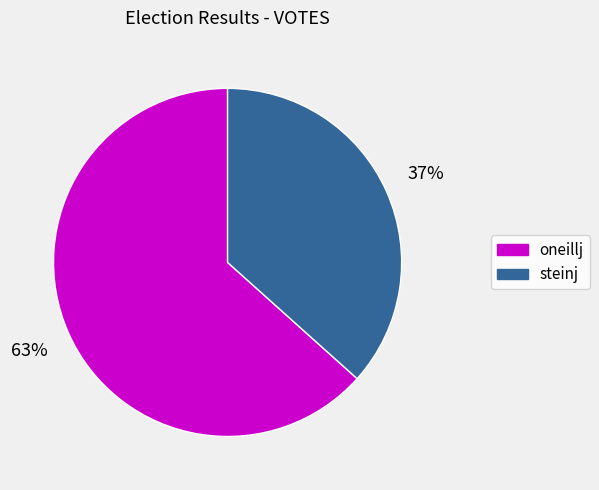

Do steinj and oneillj together represent more than half of the pie?

Yes